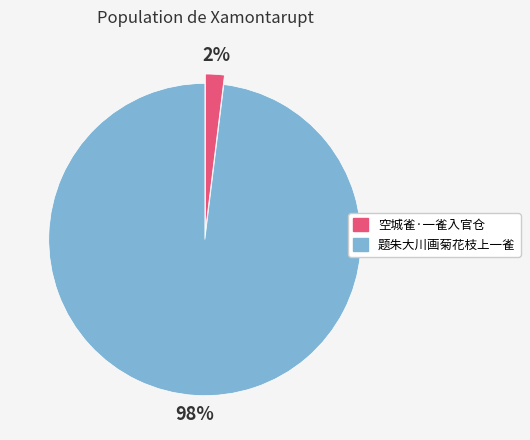

To the nearest percent, what is the difference between the 空城雀·一雀入官仓 and 题朱大川画菊花枝上一雀 slice percentages?

96%